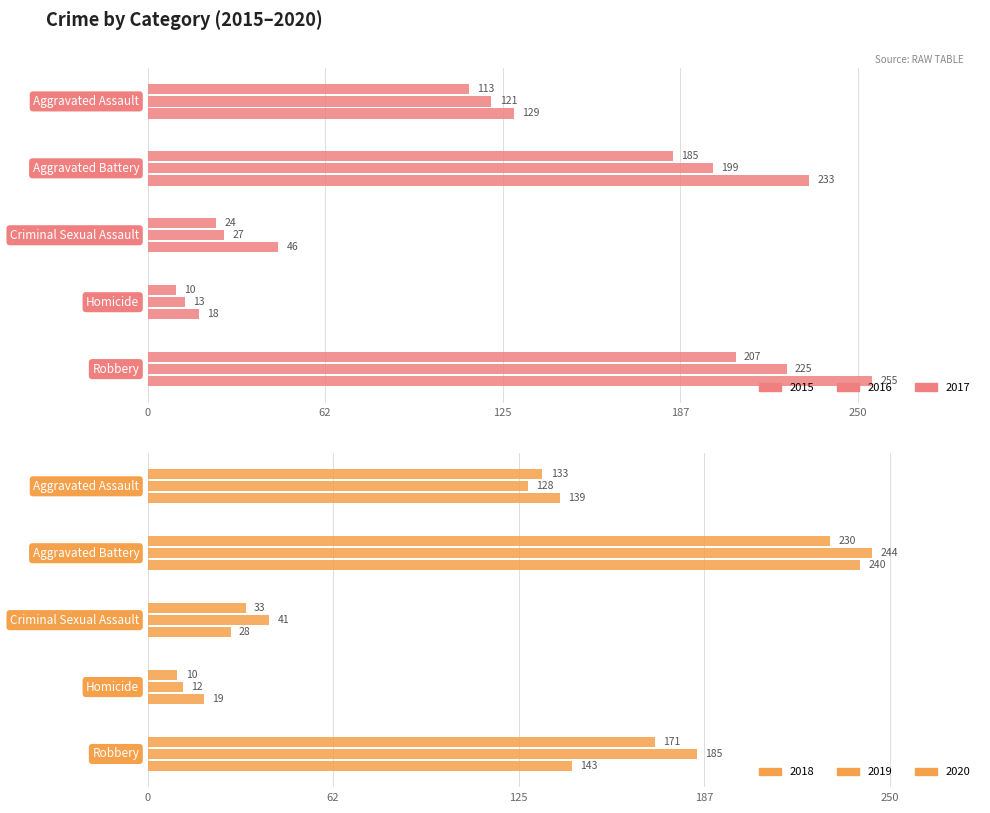

The value of 2016 at Aggravated Assault is 37. True or false?

False